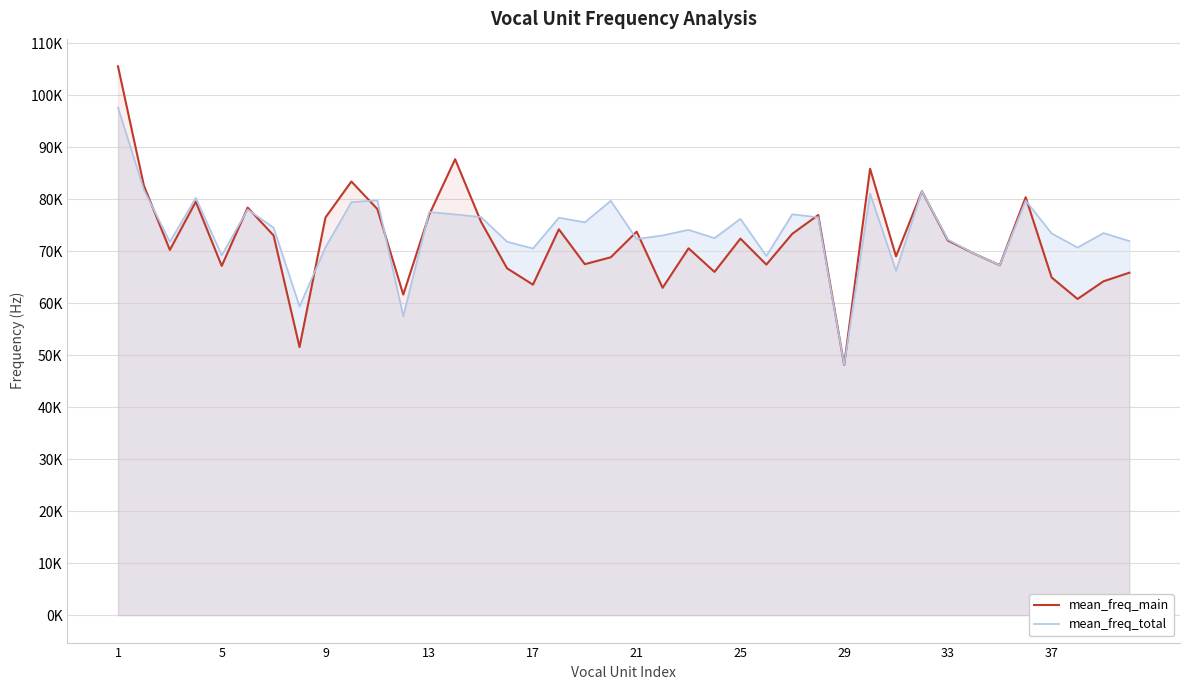

Rank the series by their average value, from highest to lowest.

mean_freq_total, mean_freq_main